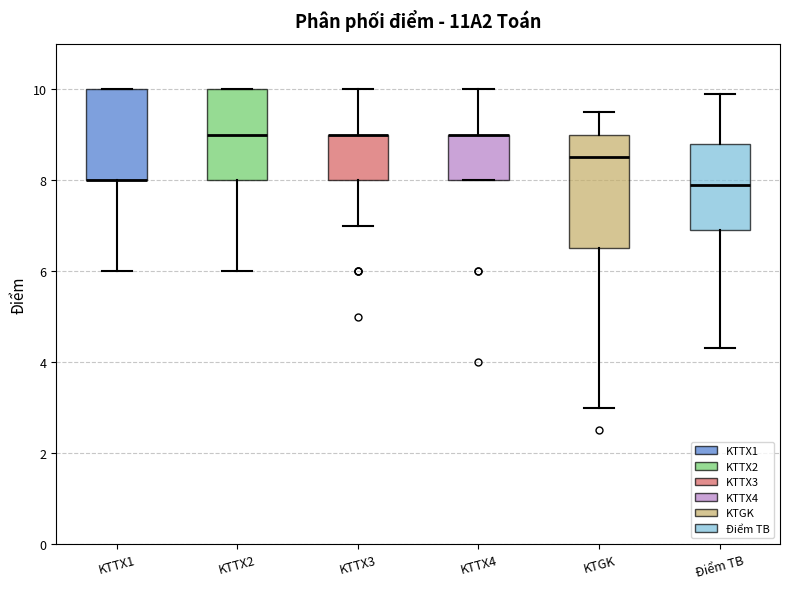

Reading left to right, read every box against the y-axis: the position of its median line, the range the box covers, and the ends of its whiskers. The values are not printed on the chart, so give them approximately, as read against the axis.

KTTX1: median 8.0 (drawn on the box's lower edge), box 8.0 to 10.0, whiskers 6.0 to 10.0
KTTX2: median 9.0, box 8.0 to 10.0, whiskers 6.0 to 10.0
KTTX3: median 9.0 (drawn on the box's upper edge), box 8.0 to 9.0, whiskers 7.0 to 10.0
KTTX4: median 9.0 (drawn on the box's upper edge), box 8.0 to 9.0, whiskers 8.0 to 10.0
KTGK: median 8.6, box 6.6 to 9.0, whiskers 3.0 to 9.6
Điểm TB: median 8.0, box 7.0 to 8.8, whiskers 4.4 to 10.0